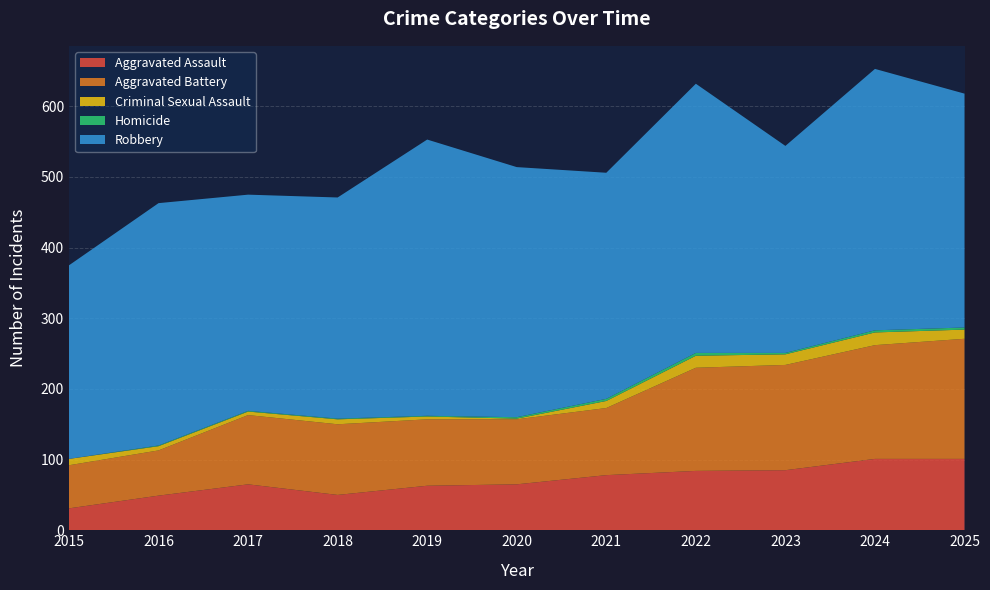

Reading left to right, transcribe all the data shown in this chart.

Aggravated Assault: 31	49	65	50	63	65	78	84	85	101	101
Aggravated Battery: 61	64	98	100	94	92	95	146	149	161	170
Criminal Sexual Assault: 9	6	5	7	4	1	10	17	15	18	13
Homicide: 0	1	1	1	1	2	3	4	2	3	3
Robbery: 274	343	306	313	391	354	320	381	293	370	331